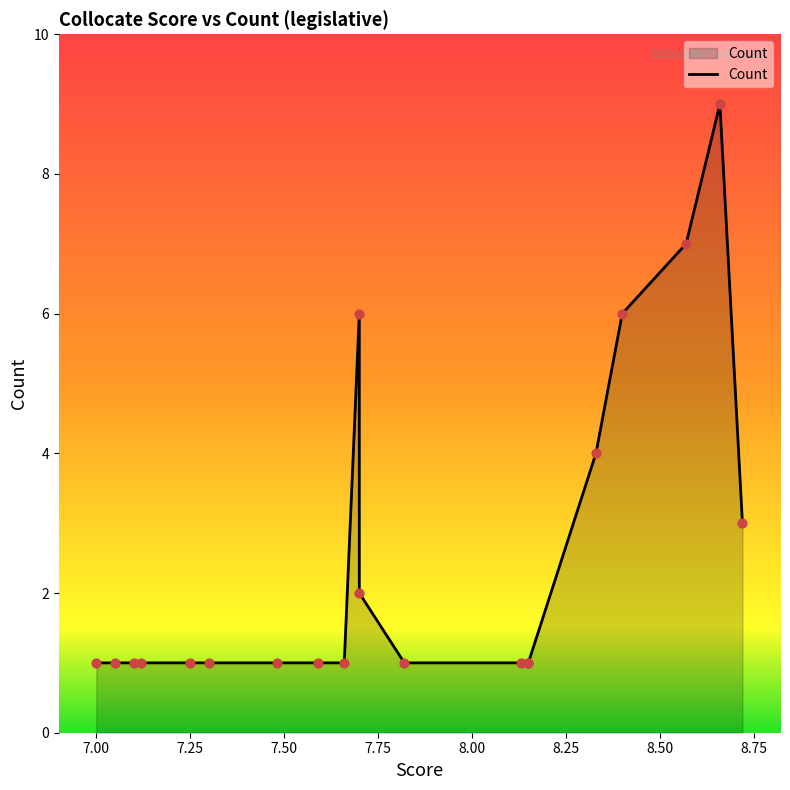

What is the ratio of the value at 7.05 to the value at 7.3?

1.0